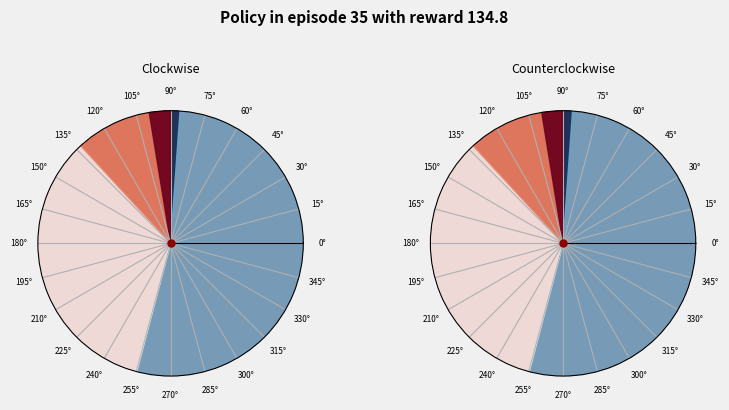

Does any single category account for the majority?

No